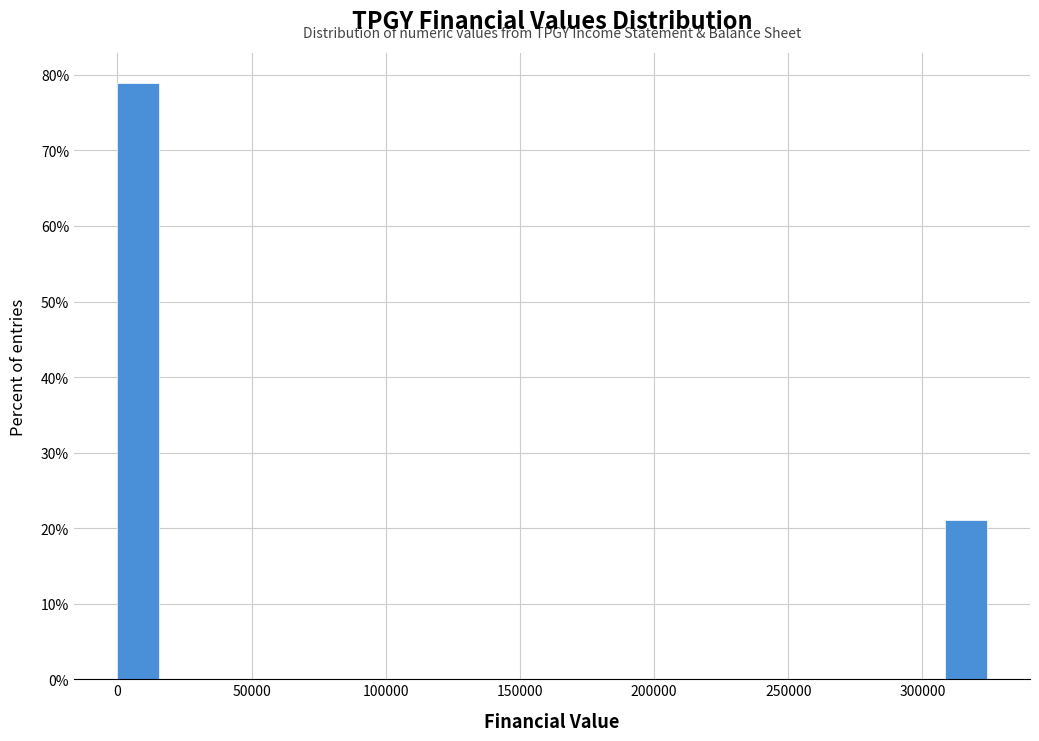

Read against the x-axis, roughly where is the centre of the tallest bar?

10000